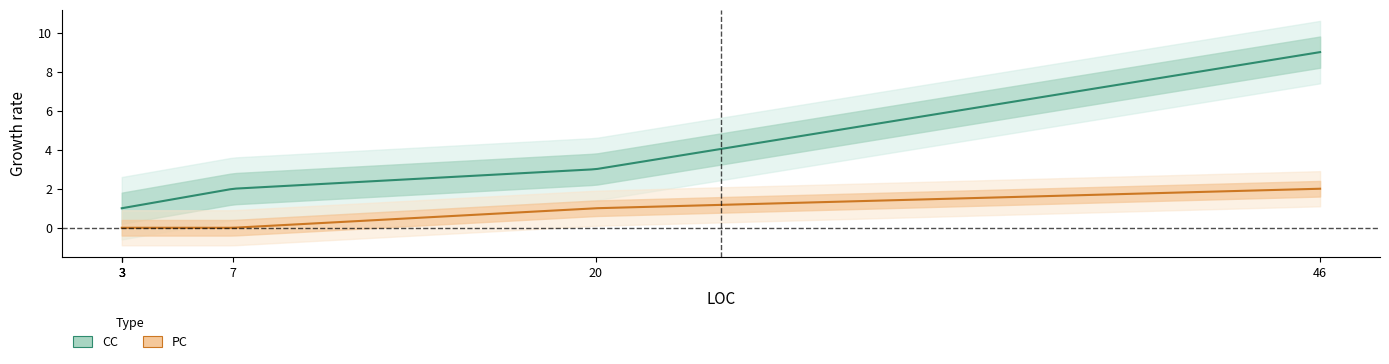

Which category has the lowest value in the PC series?

3